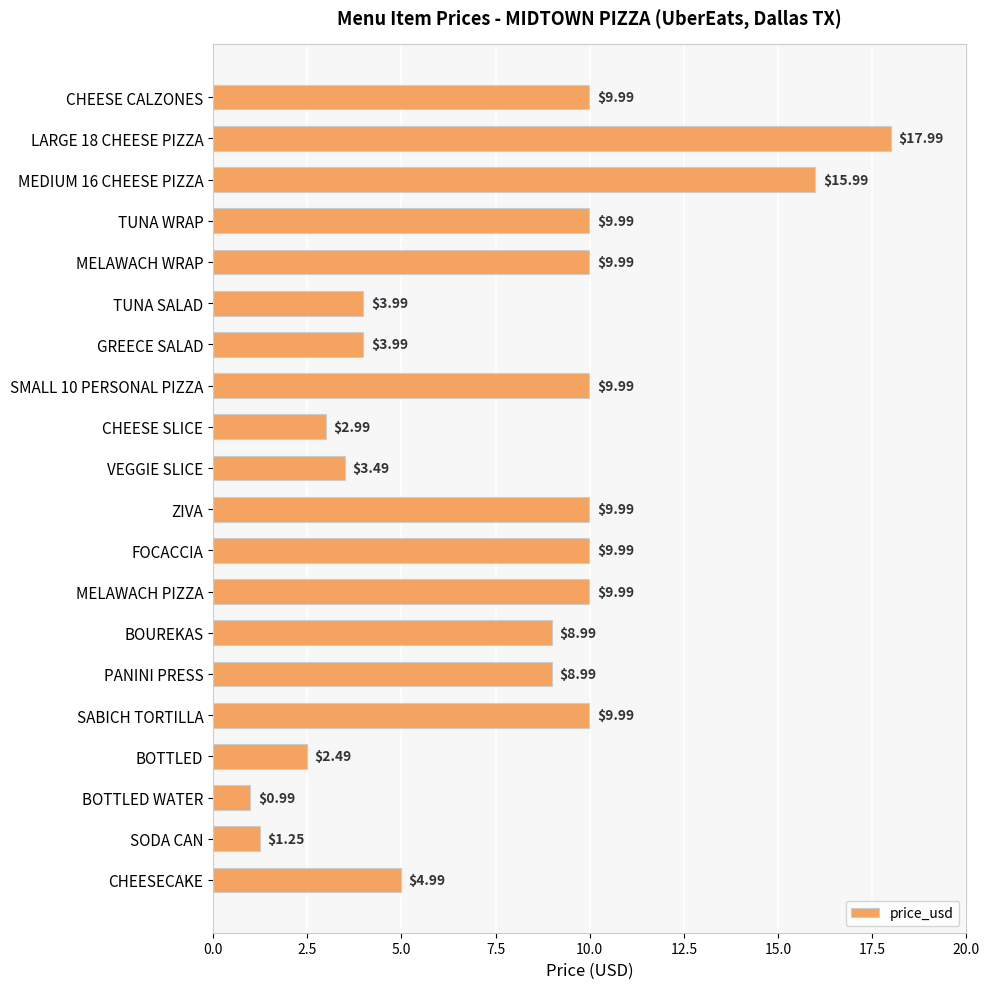

What is the label of the 13th bar from the top?

MELAWACH PIZZA